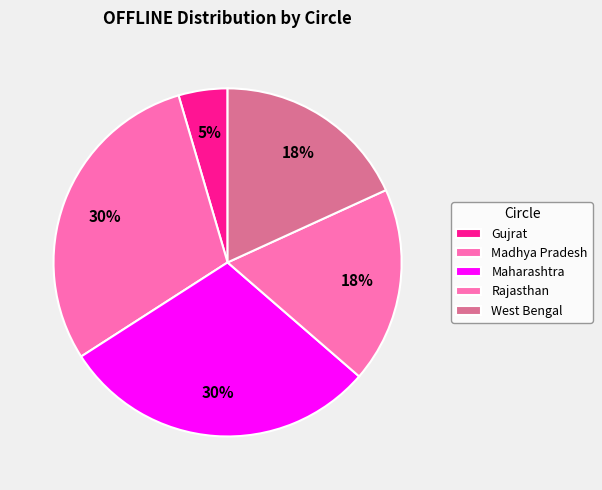

How many segments does this pie chart have?

5